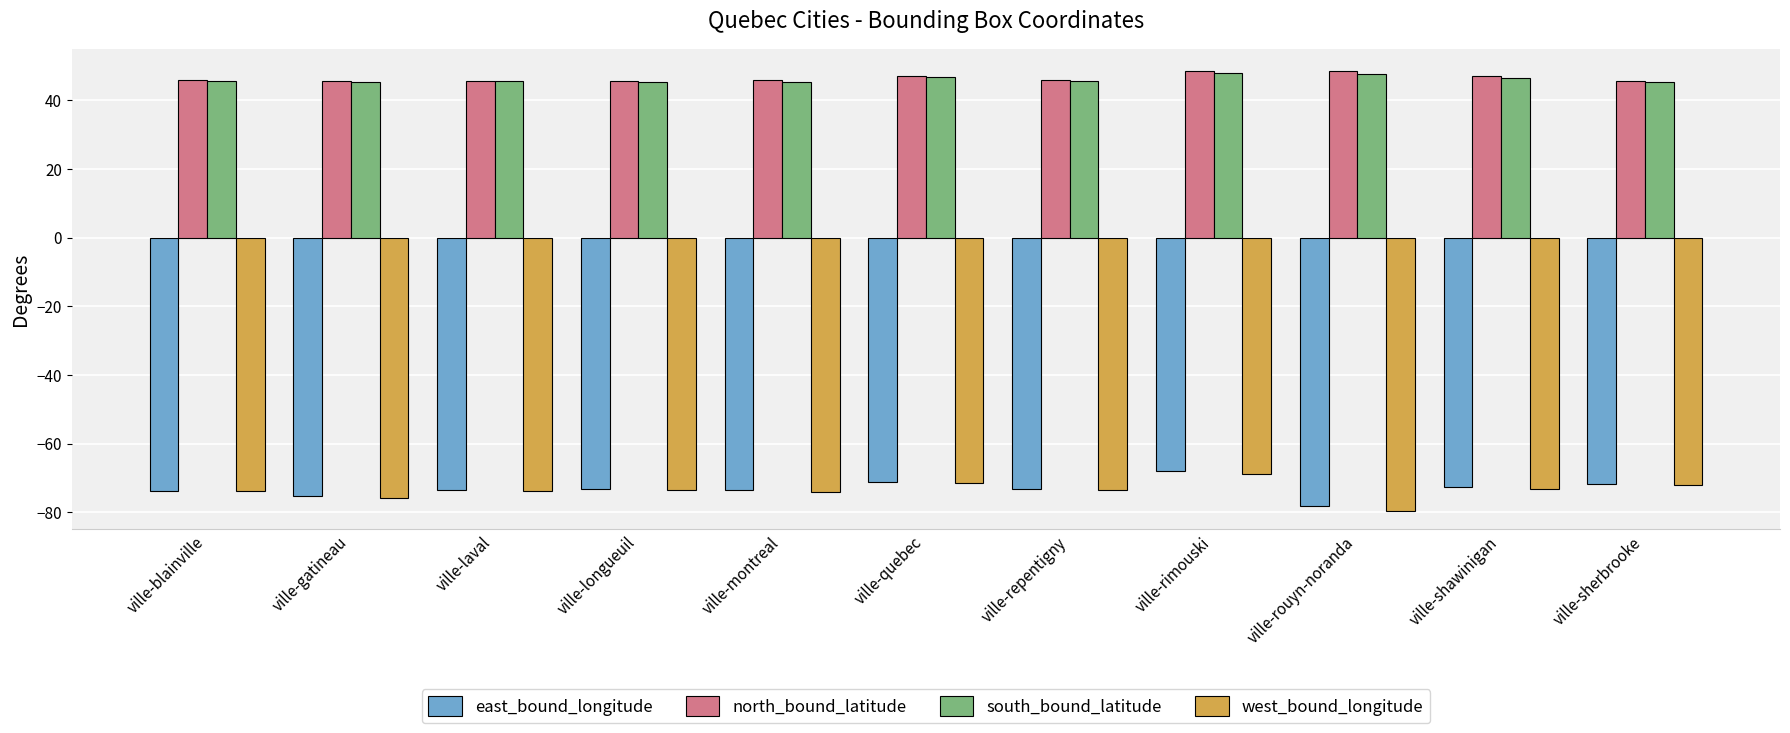

What is the label of the 3rd bar from the left?

ville-laval